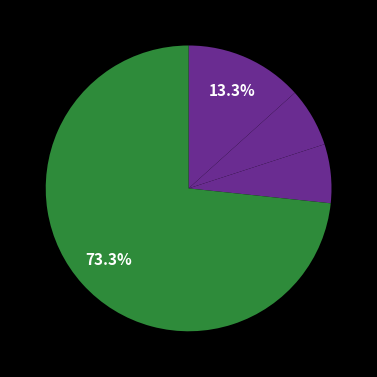

To the nearest percent, what is the average slice percentage?

25%